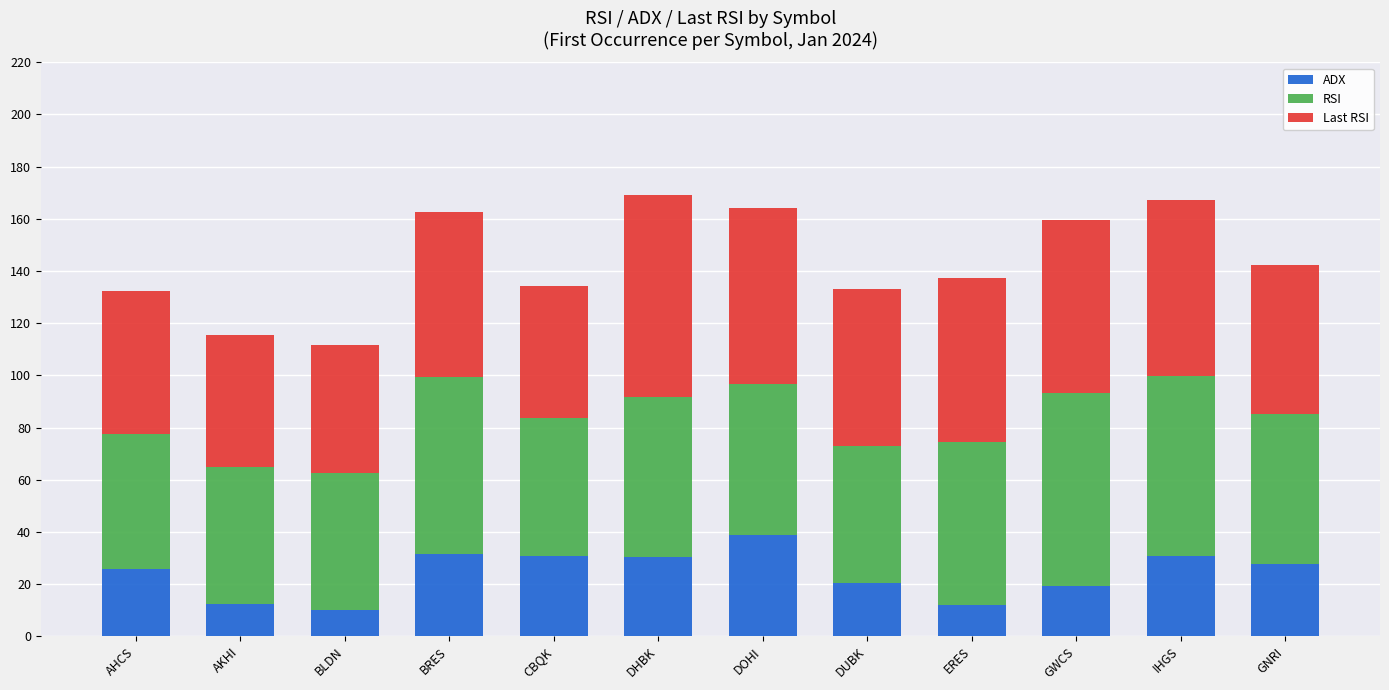

What is the difference between the ADX values at DHBK and IHGS?

0.3